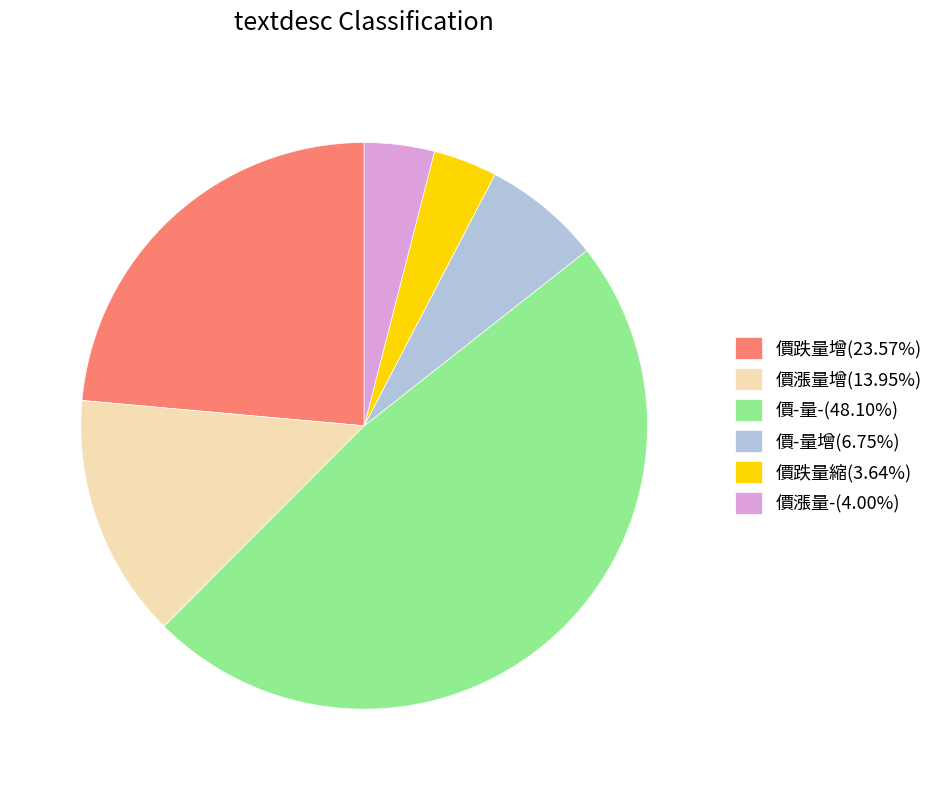

Does 價跌量增(23.57%) represent more than half of the total?

No